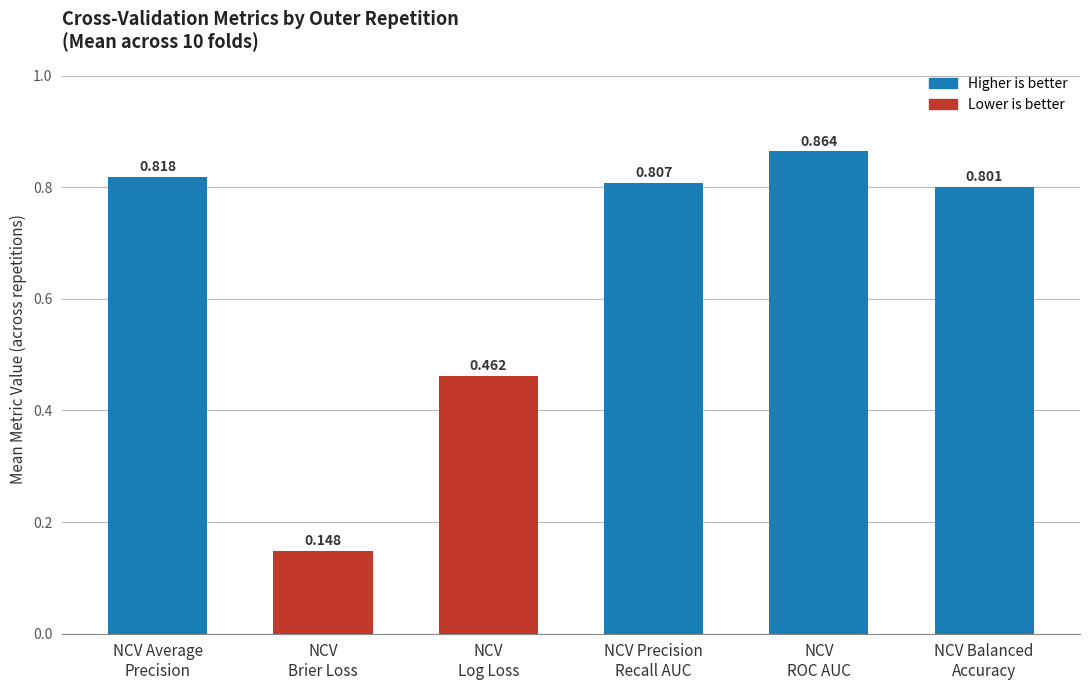

How many distinct data groups are displayed?

1